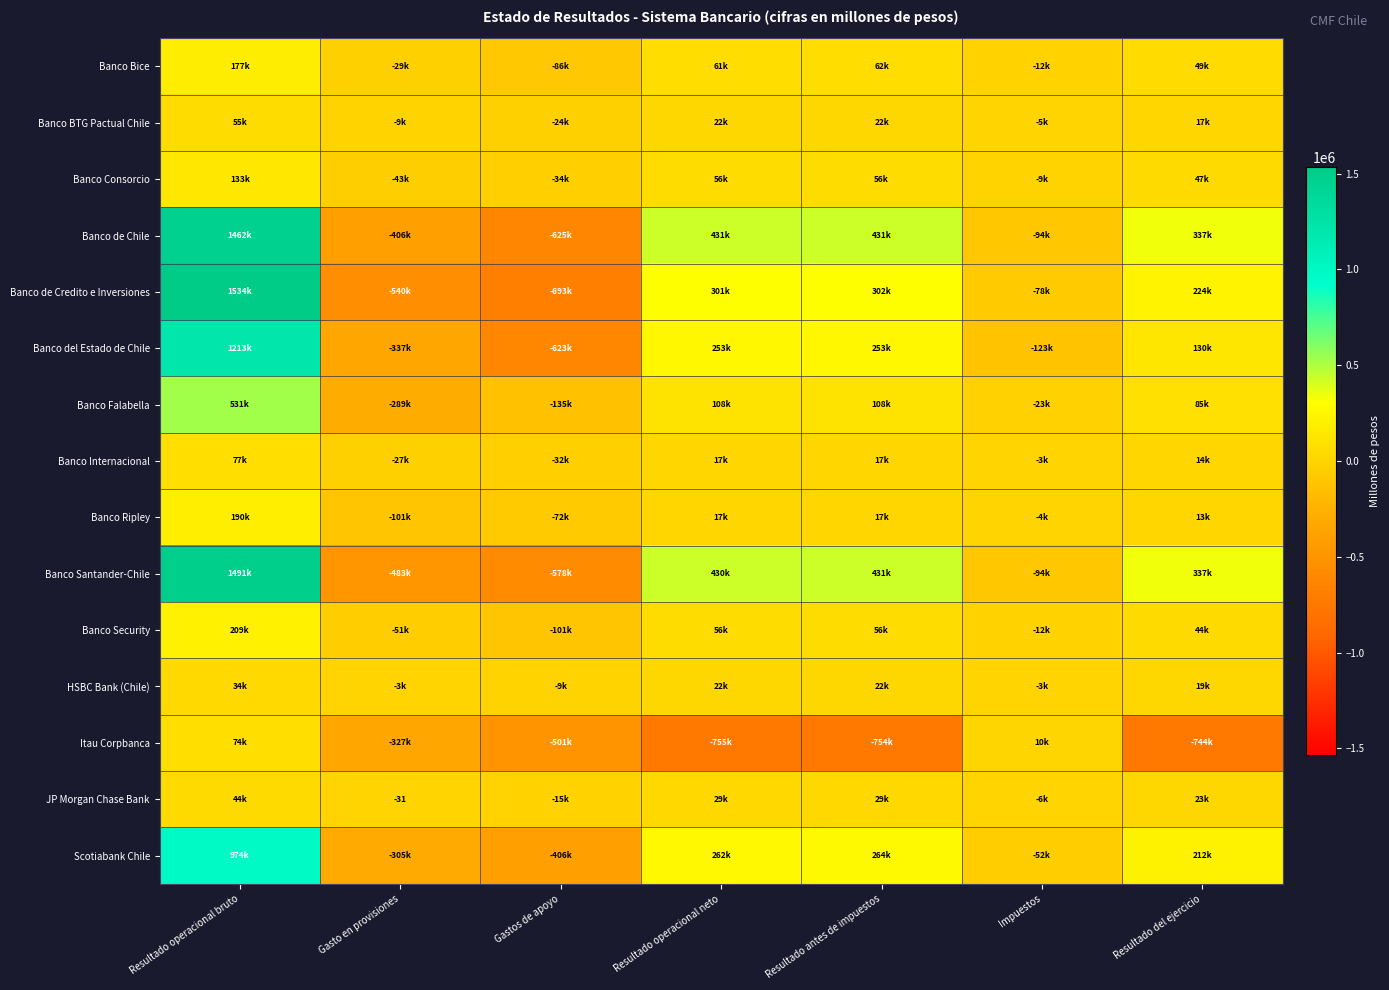

True or false: JP Morgan Chase Bank has a value of -31 at Gasto en provisiones.

True